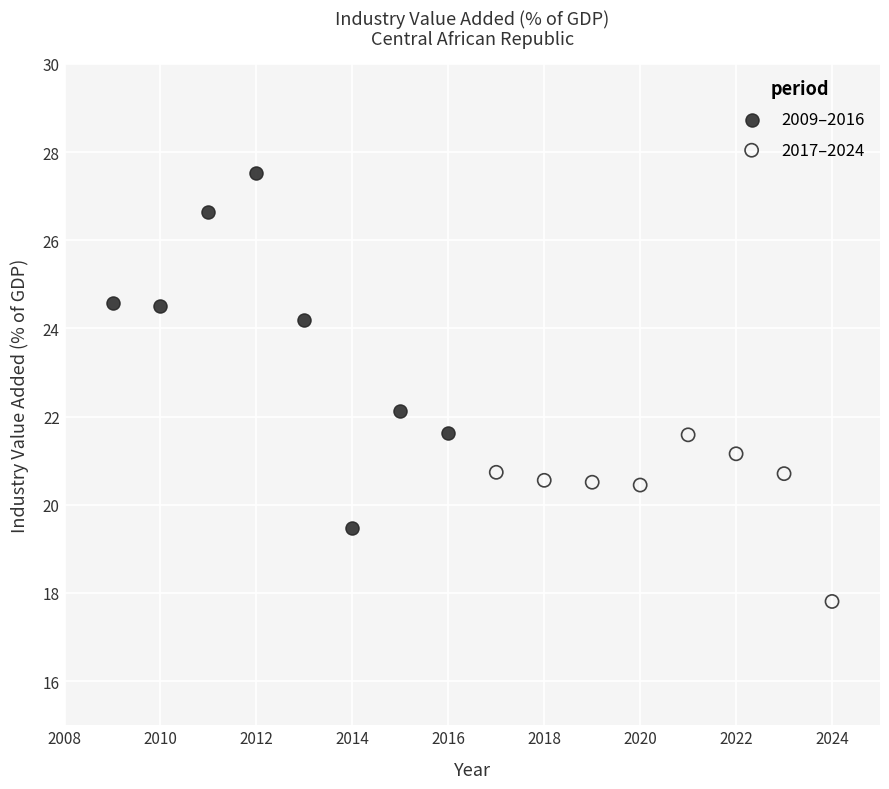

Which series reaches the minimum Y coordinate?

2017–2024